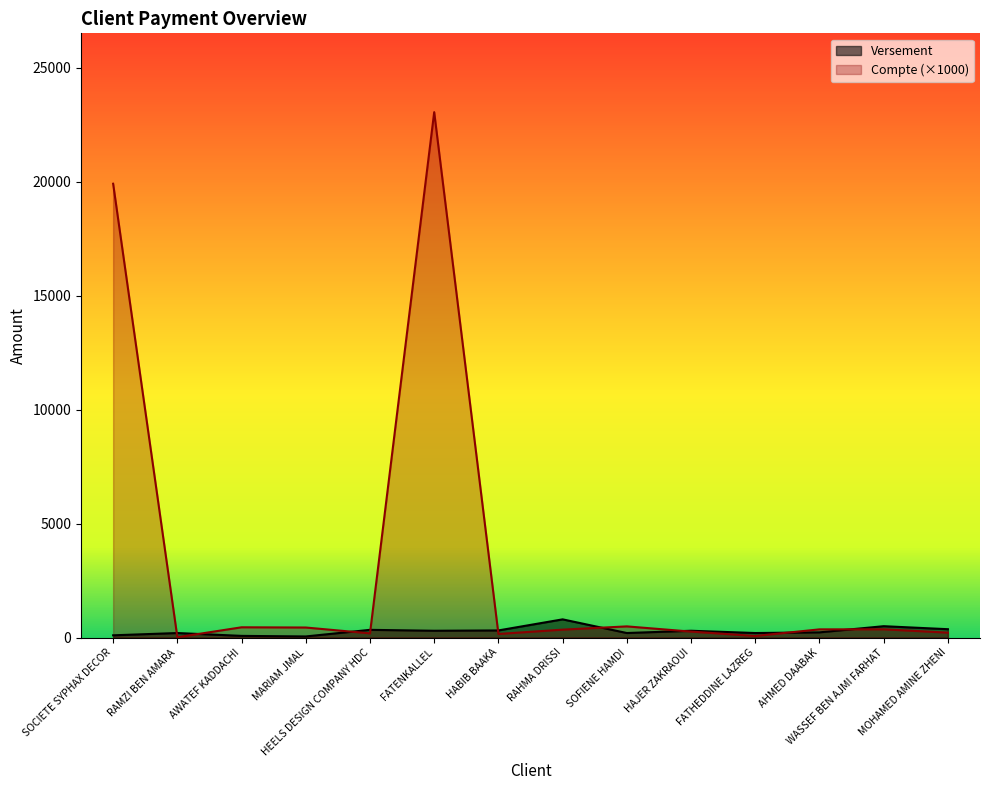

List the series in order of their peak value, highest first.

Compte (×1000), Versement